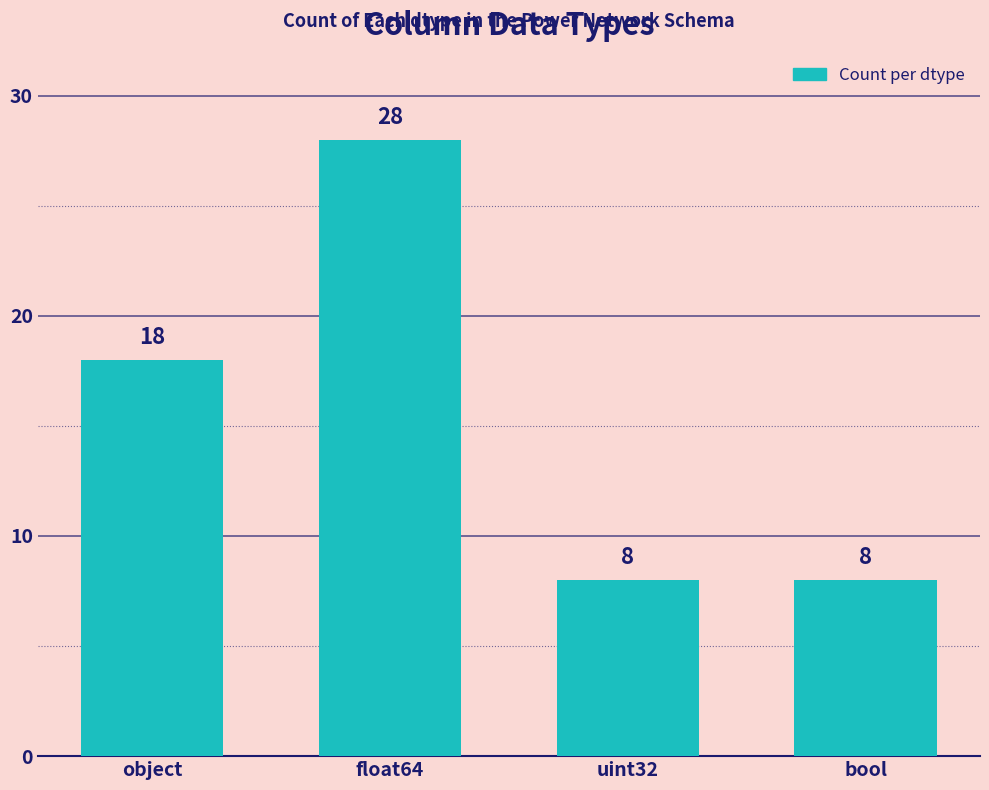

At which category does the chart reach its peak across all series?

float64